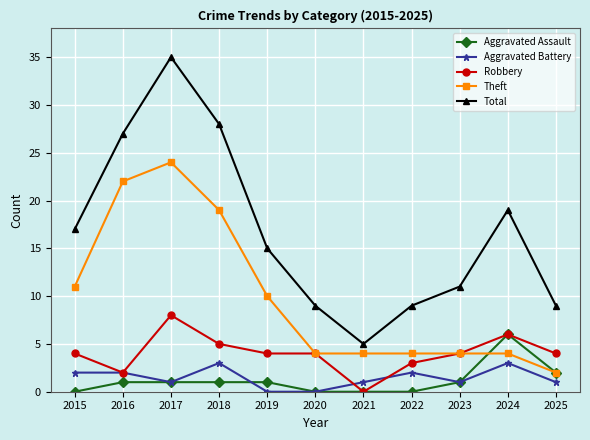

At how many categories does at least one series exceed 25?

3